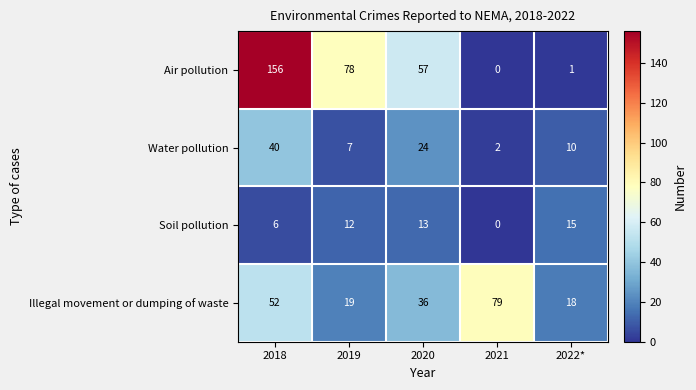

What is the difference between the highest and lowest values at 2021?

79